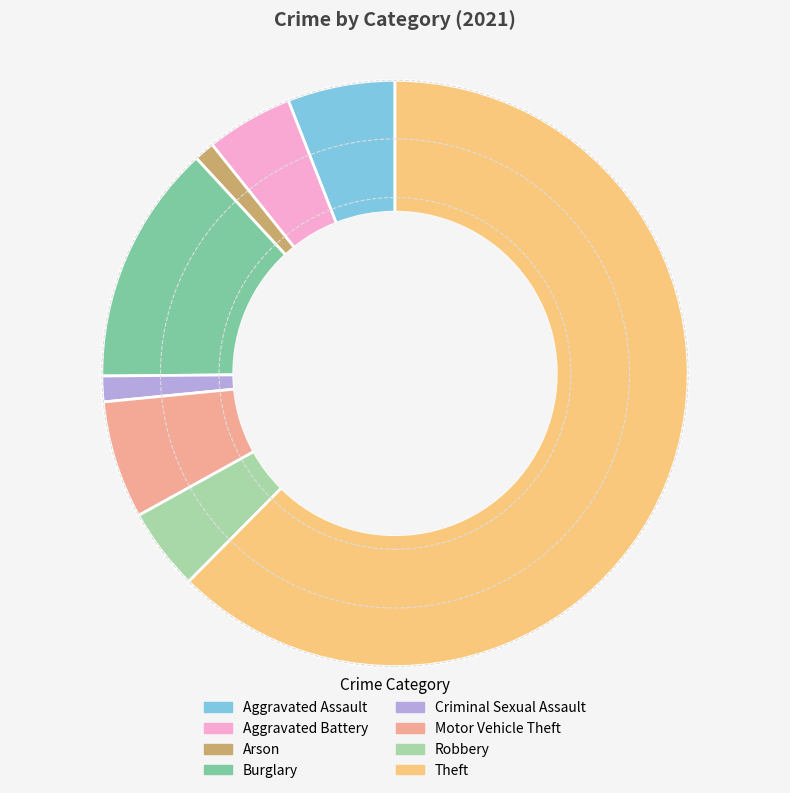

Combined, do Arson and Motor Vehicle Theft account for over 50%?

No